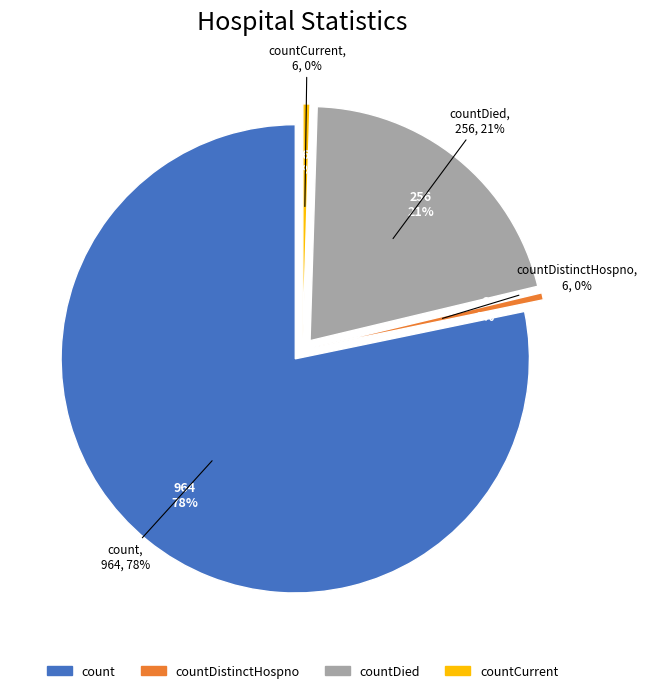

Approximately how many times larger is the value at countDistinctHospno compared to countCurrent?

1.0